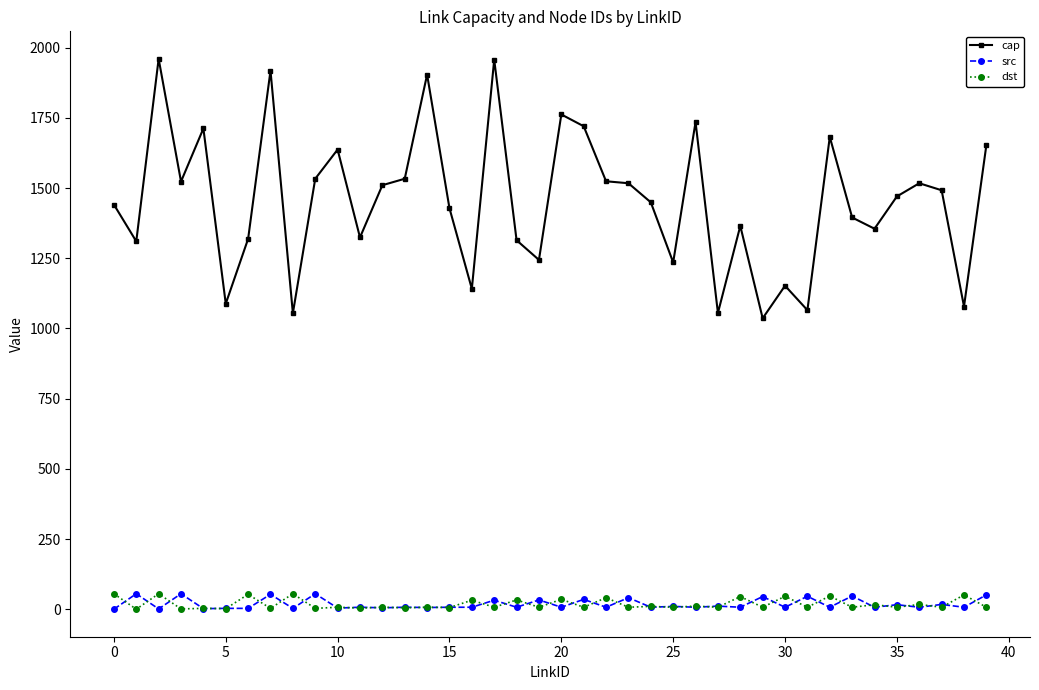

True or false: dst and cap intersect in this chart.

False